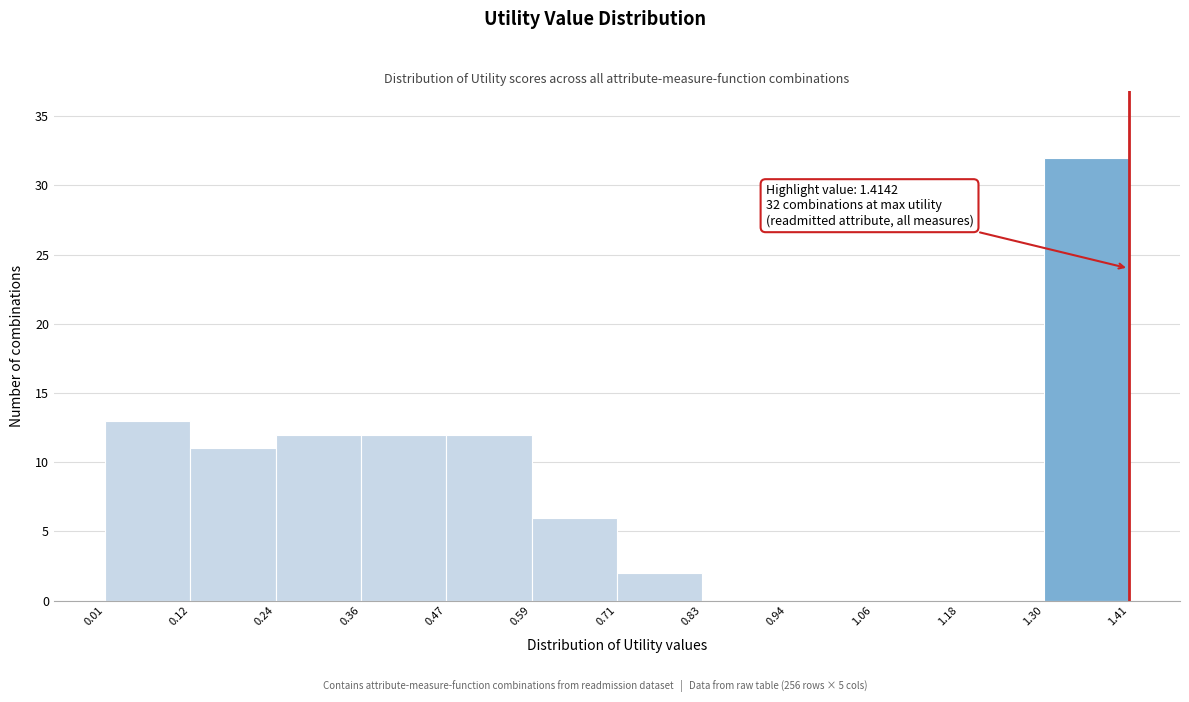

Which range on the x-axis has the tallest bar?

1.30 to 1.41